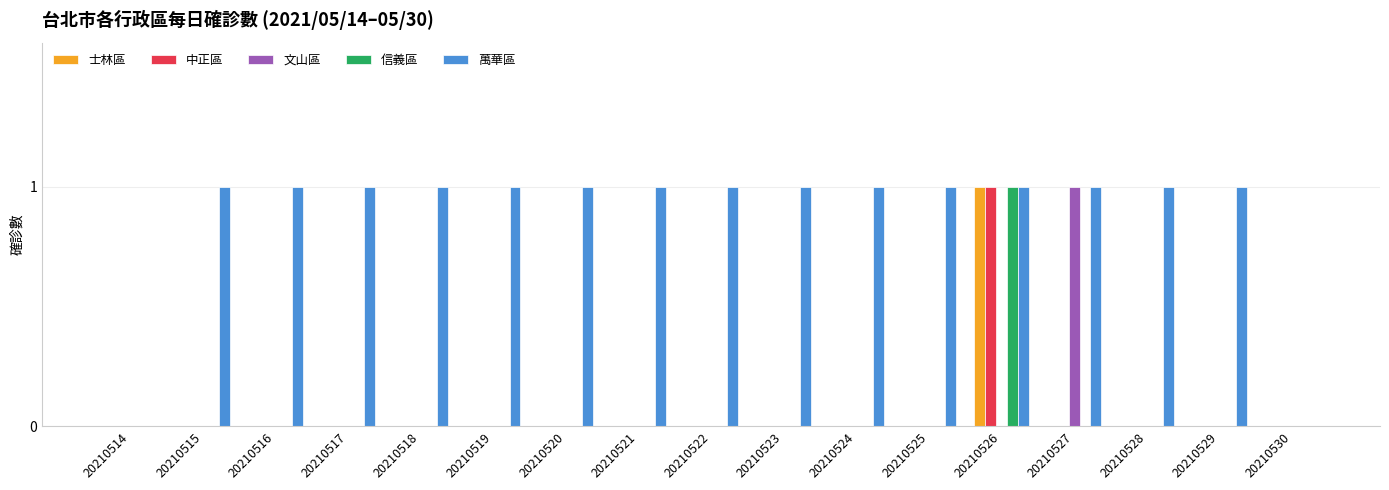

Are the bars horizontal?

No